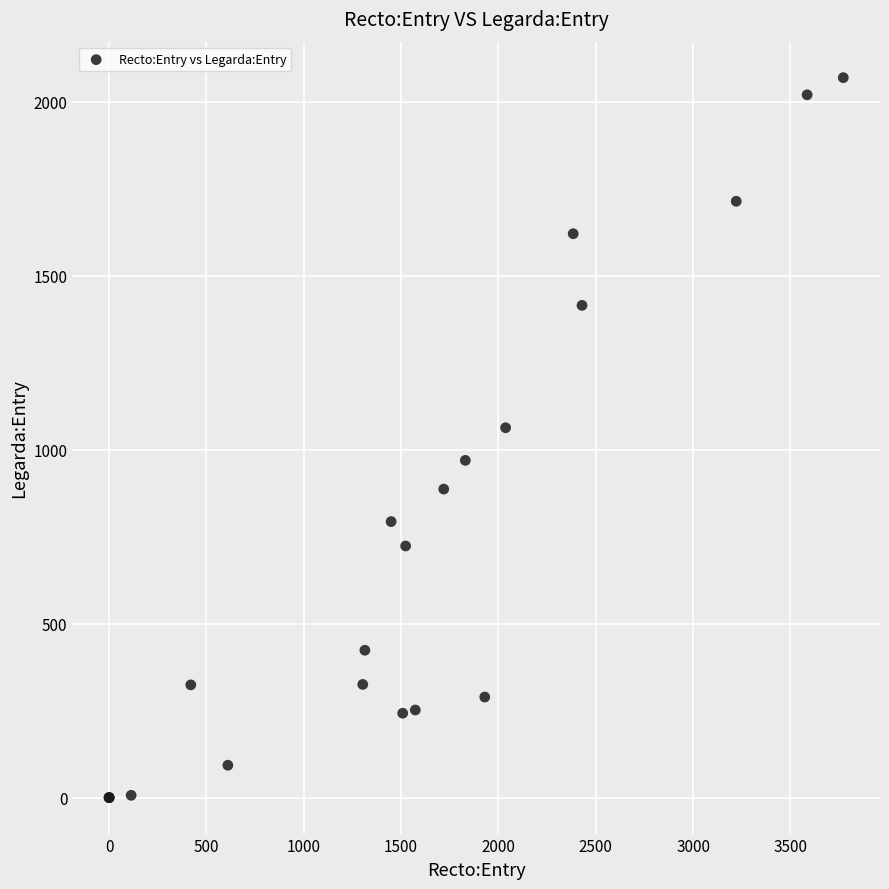

What Y value in the scatter plot is closest to 1034?

1063.0